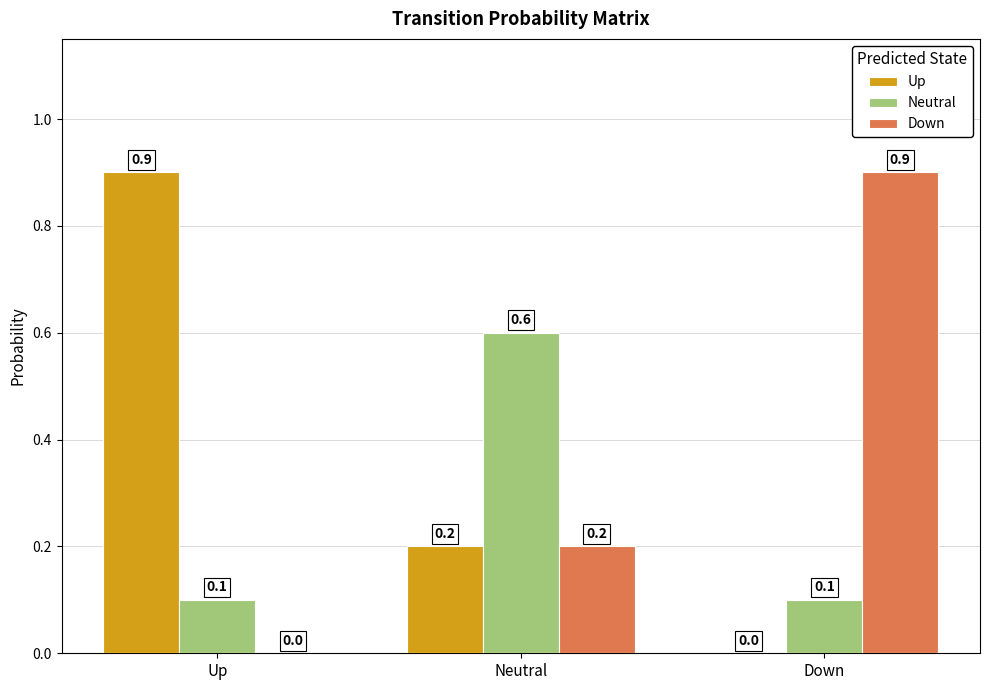

What is the maximum value shown in the chart?

0.9